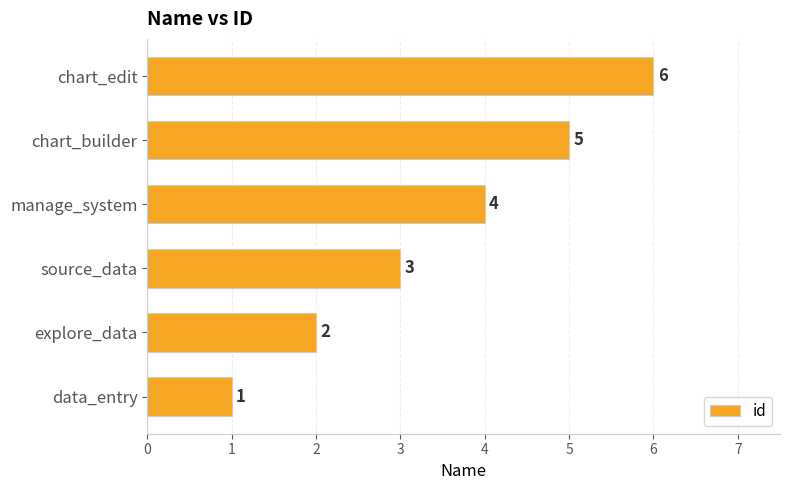

How many series are shown in this chart?

1